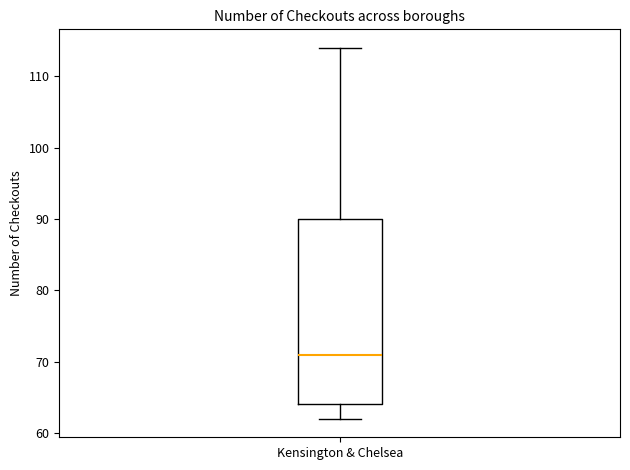

Transcribe this box plot: give where the median line is, the range the box spans, and where the two whiskers end, as read against the y-axis. The values are not printed on the chart, so give them approximately, as read against the axis.

median 71, box 64 to 90, whiskers 62 to 114